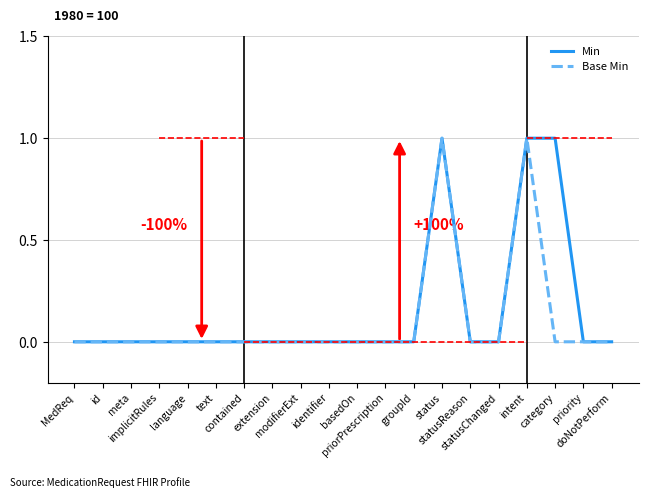

Does the chart display data point markers on the line(s)?

No